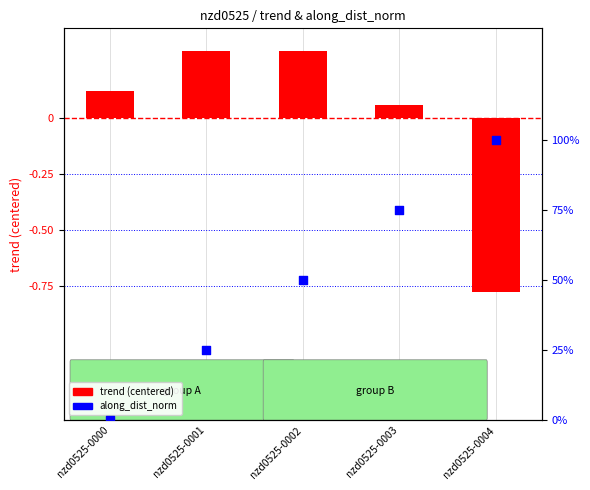

Which series has the largest total across all categories?

along_dist_norm